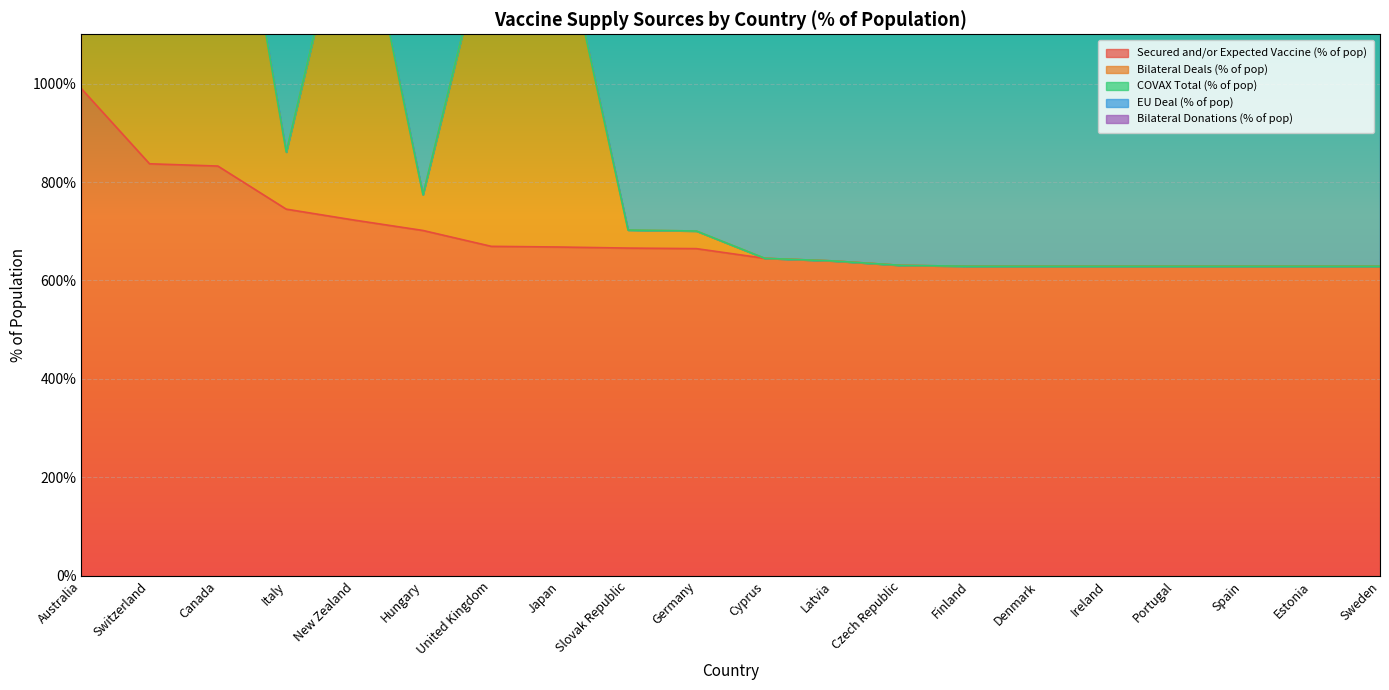

What are all the series names shown in the legend?

Secured and/or Expected Vaccine (% of pop), Bilateral Deals (% of pop), COVAX Total (% of pop), EU Deal (% of pop), Bilateral Donations (% of pop)